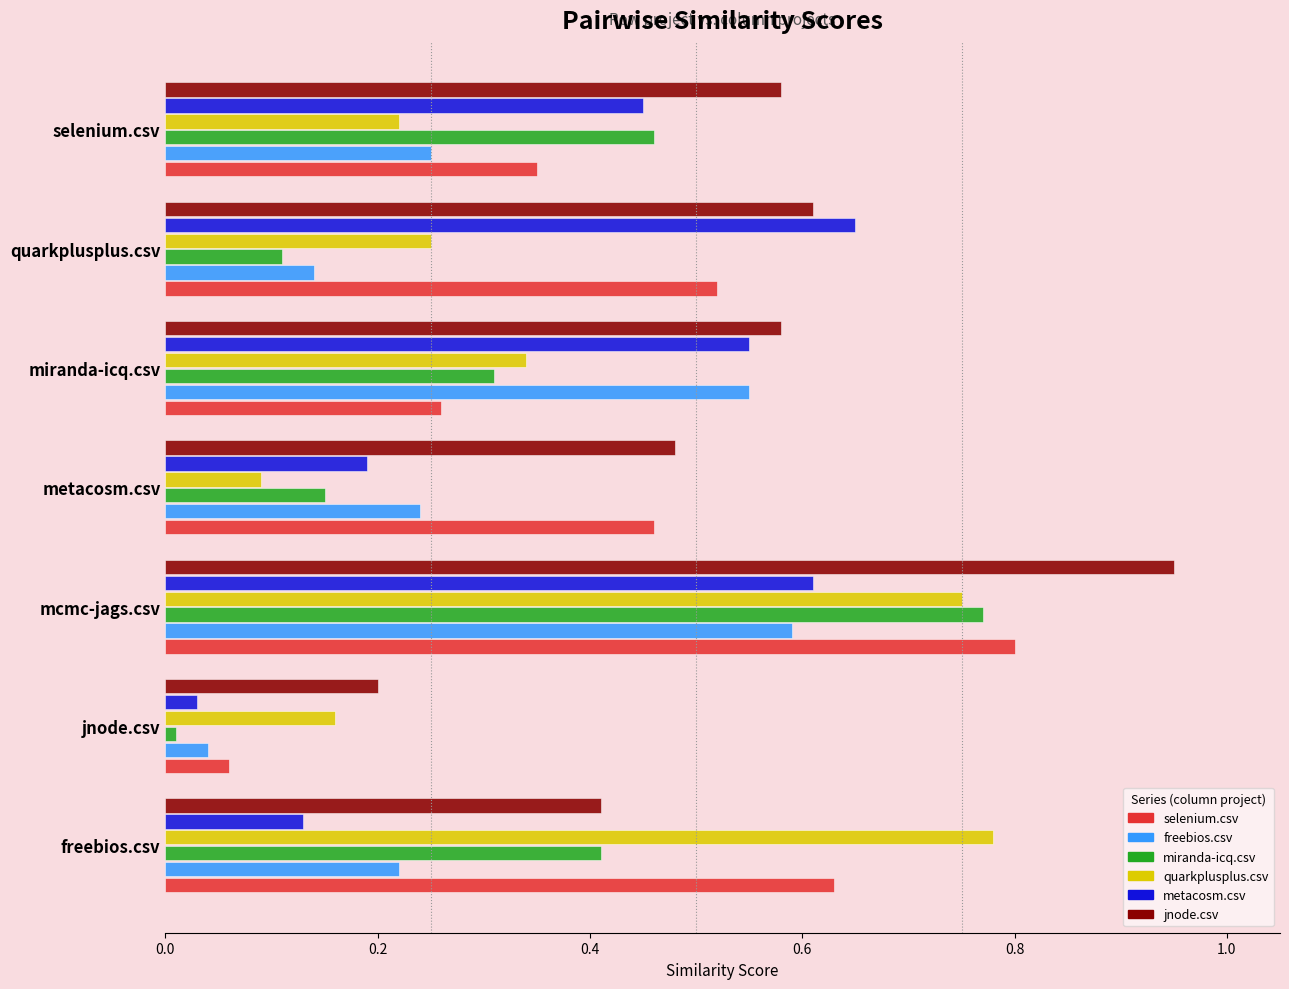

The value of metacosm.csv at mcmc-jags.csv is 0.8. True or false?

False